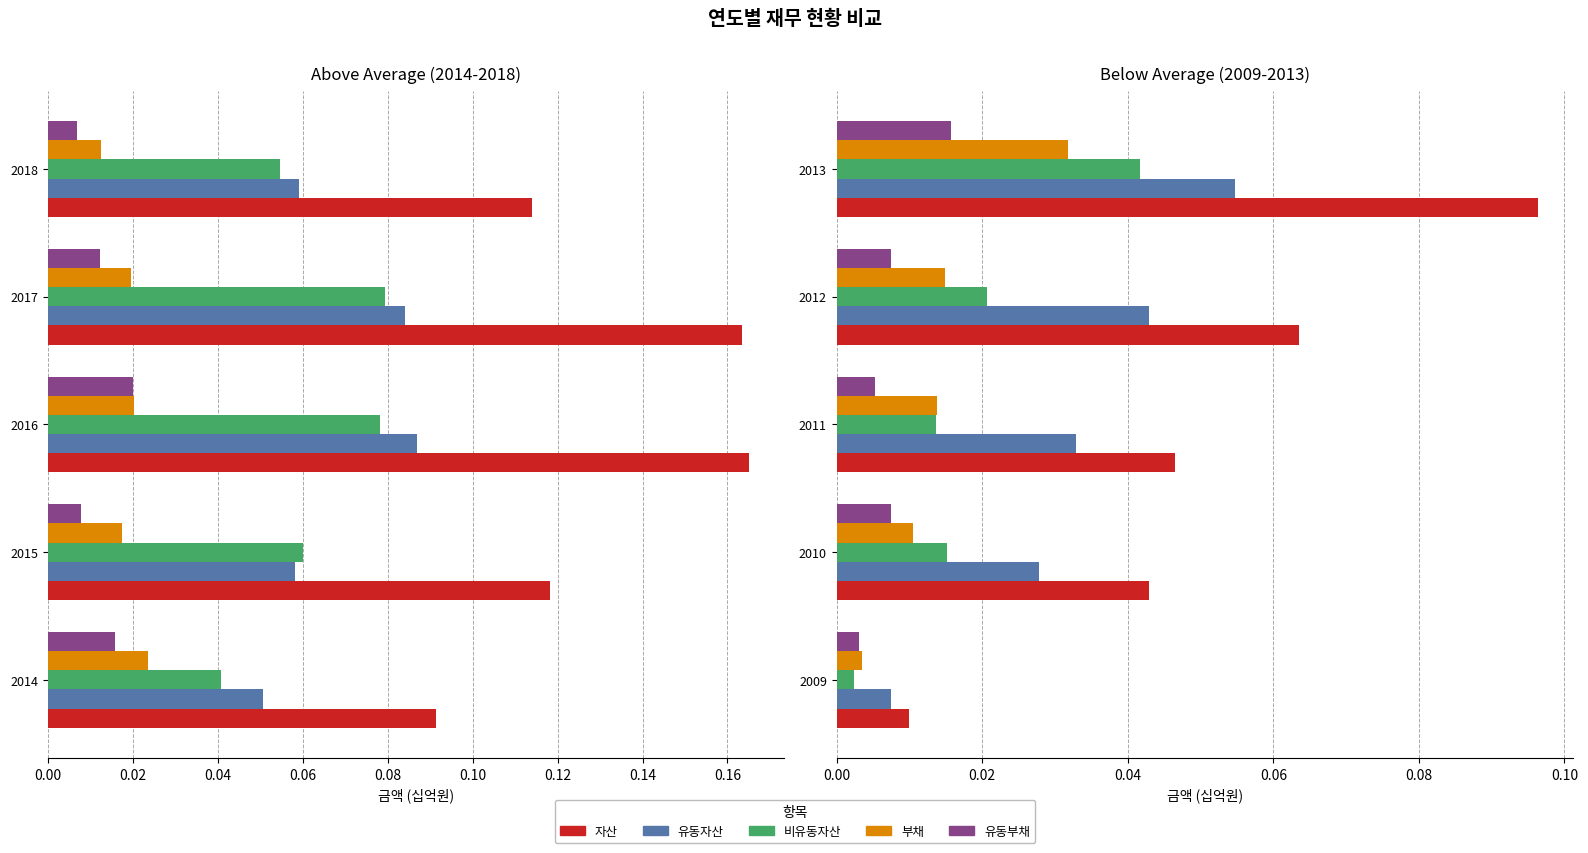

Reading right to left, list all the values displayed in this chart.

자산: 0.1	0.1	0.0	0.0	0.0
유동자산: 0.1	0.0	0.0	0.0	0.0
비유동자산: 0.0	0.0	0.0	0.0	0.0
부채: 0.0	0.0	0.0	0.0	0.0
유동부채: 0.0	0.0	0.0	0.0	0.0